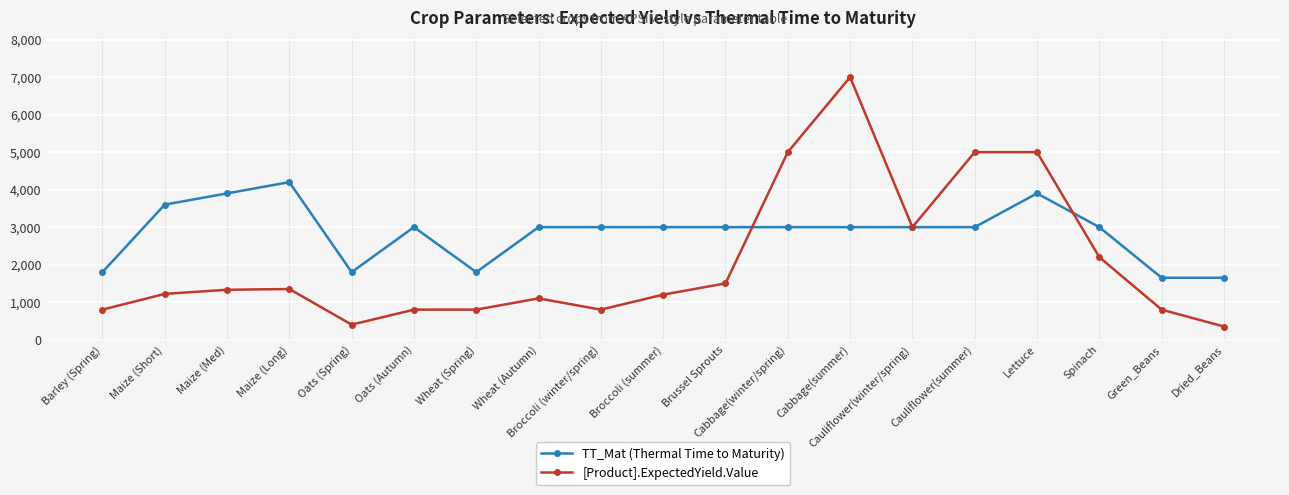

What position from the left is Oats (Spring)?

5